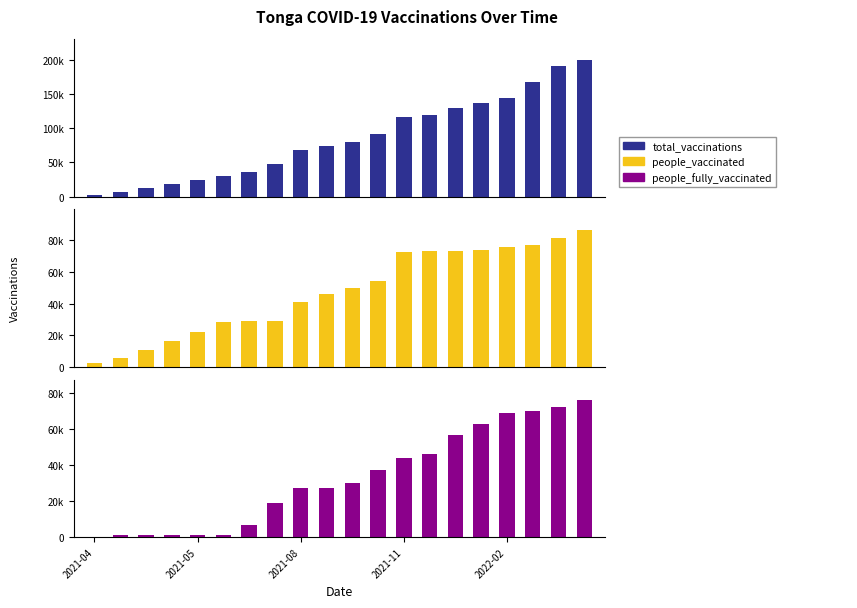

Which series has the widest spread of values?

total_vaccinations